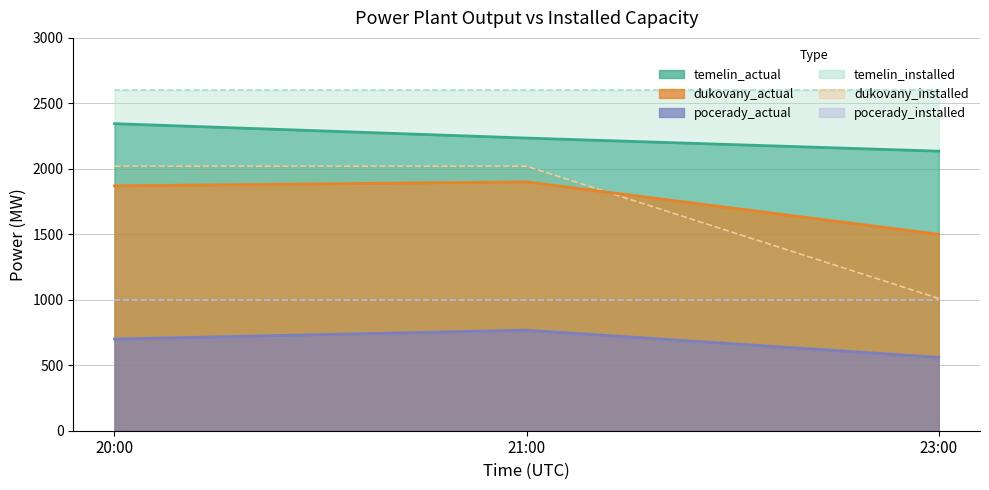

Rank the series by their maximum value, from lowest to highest.

pocerady_installed, dukovany_installed, temelin_installed